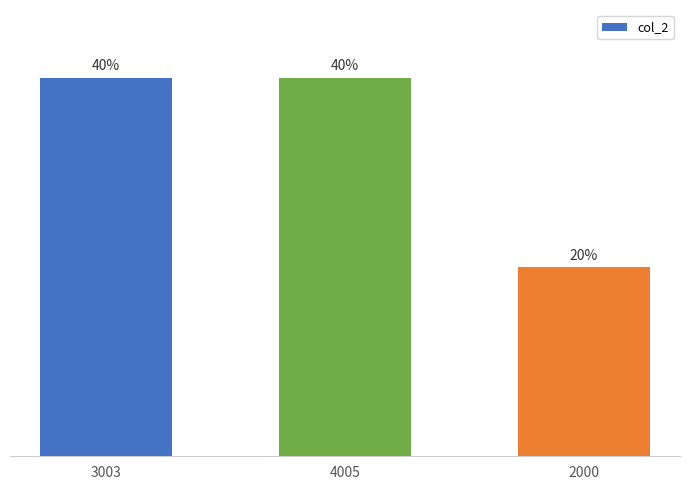

Rank the categories by value from highest to lowest.

3003, 4005, 2000